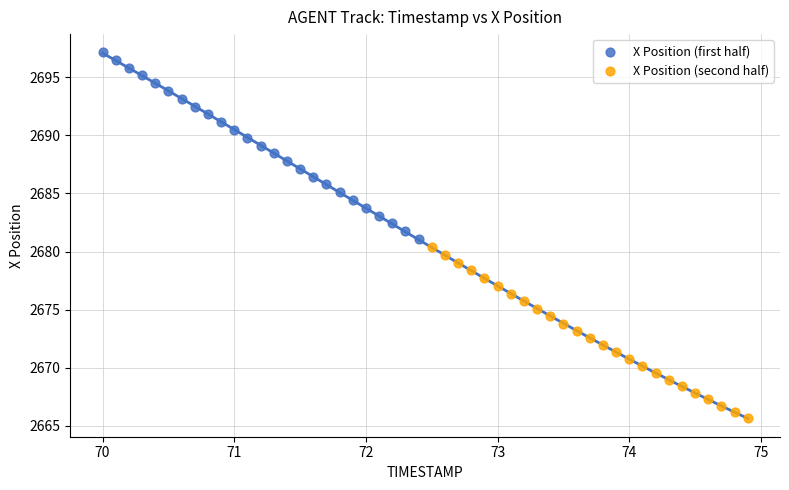

Which series reaches the minimum Y coordinate?

X Position (second half)